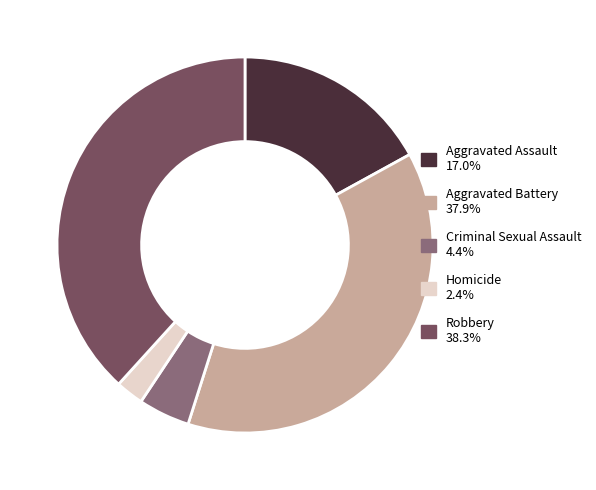

Is there any slice that represents more than half of the pie?

No